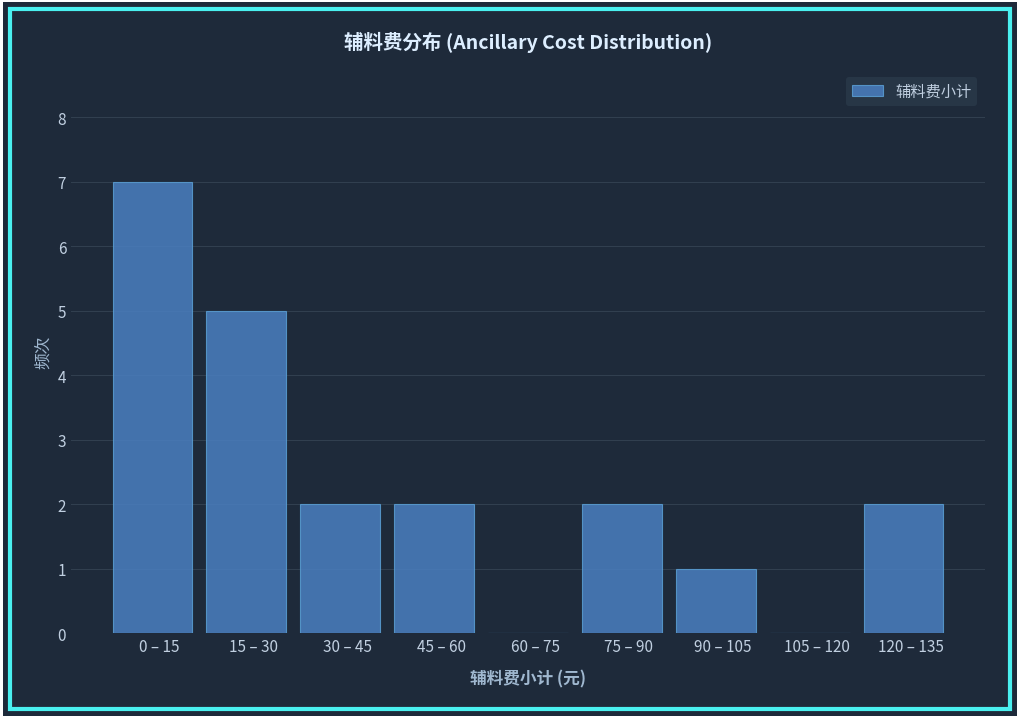

Reading right to left, transcribe all the data shown in this chart.

120 – 135=2	105 – 120=0	90 – 105=1	75 – 90=2	60 – 75=0	45 – 60=2	30 – 45=2	15 – 30=5	0 – 15=7